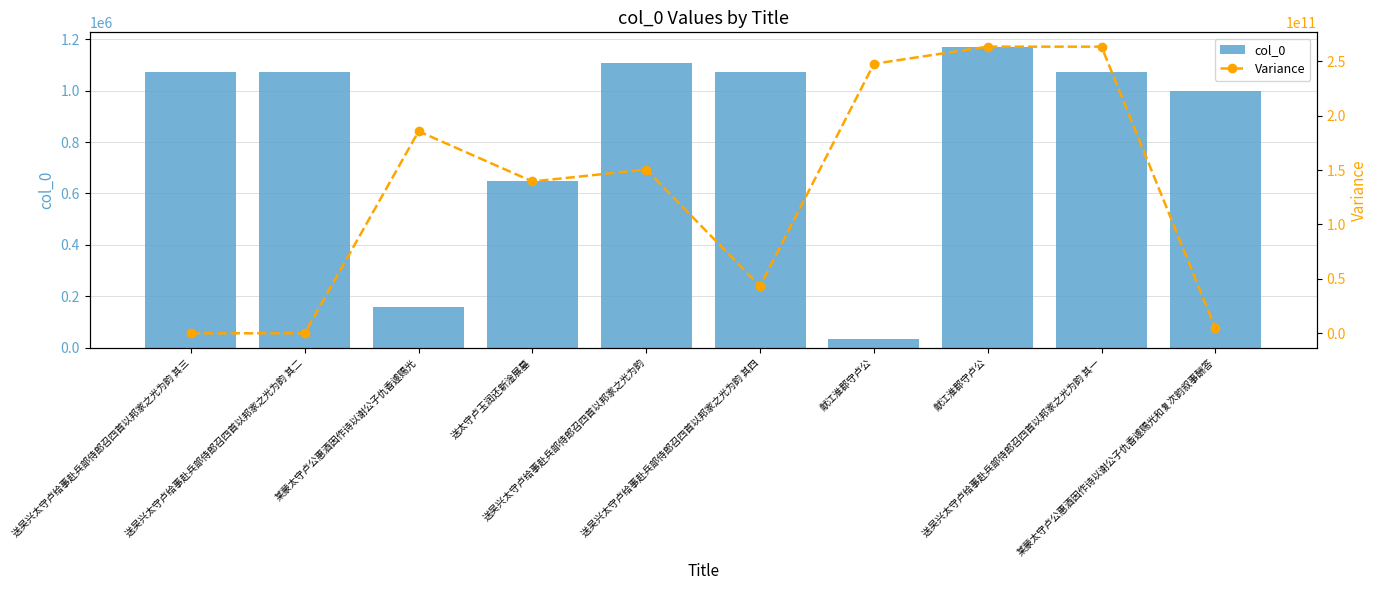

What is the total value across all series at 送吴兴太守卢给事赴兵部侍郎召四首以邦家之光为韵 其三?

1072200.0